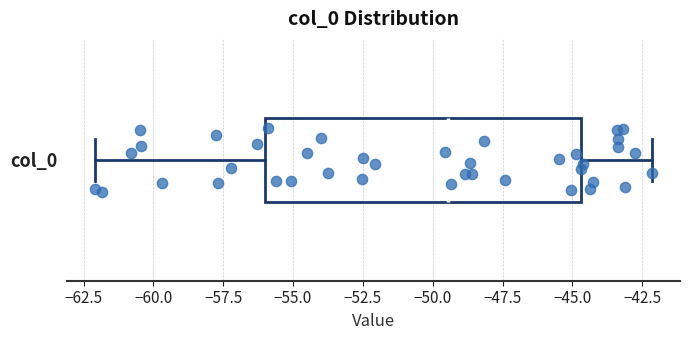

Transcribe this box plot: give where the median line is, the range the box spans, and where the two whiskers end, as read against the x-axis. The values are not printed on the chart, so give them approximately, as read against the axis.

median -49.5, box -56.0 to -44.5, whiskers -62.0 to -42.0